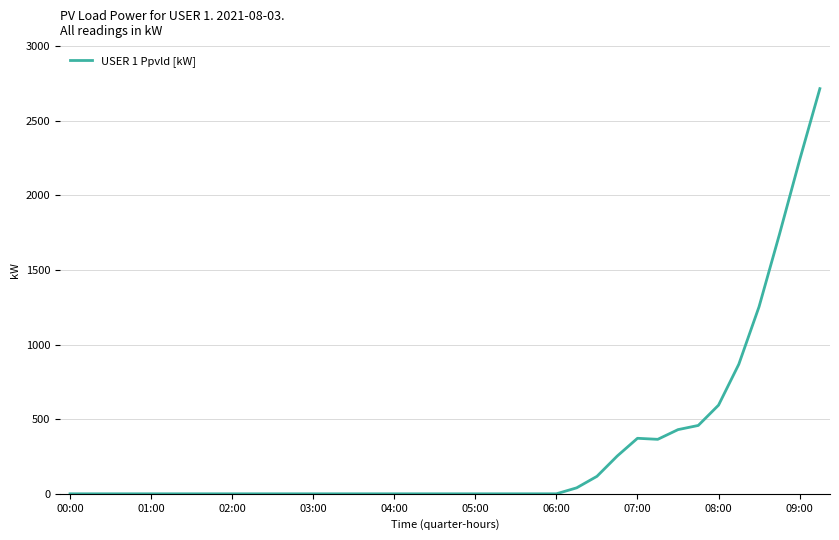

What is the difference between the maximum and minimum values?

2715